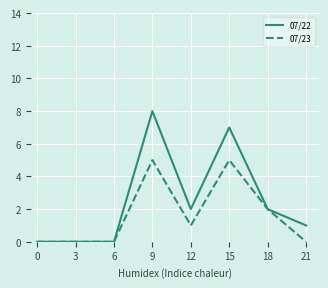

At which label does 07/23 first exceed 1?

9